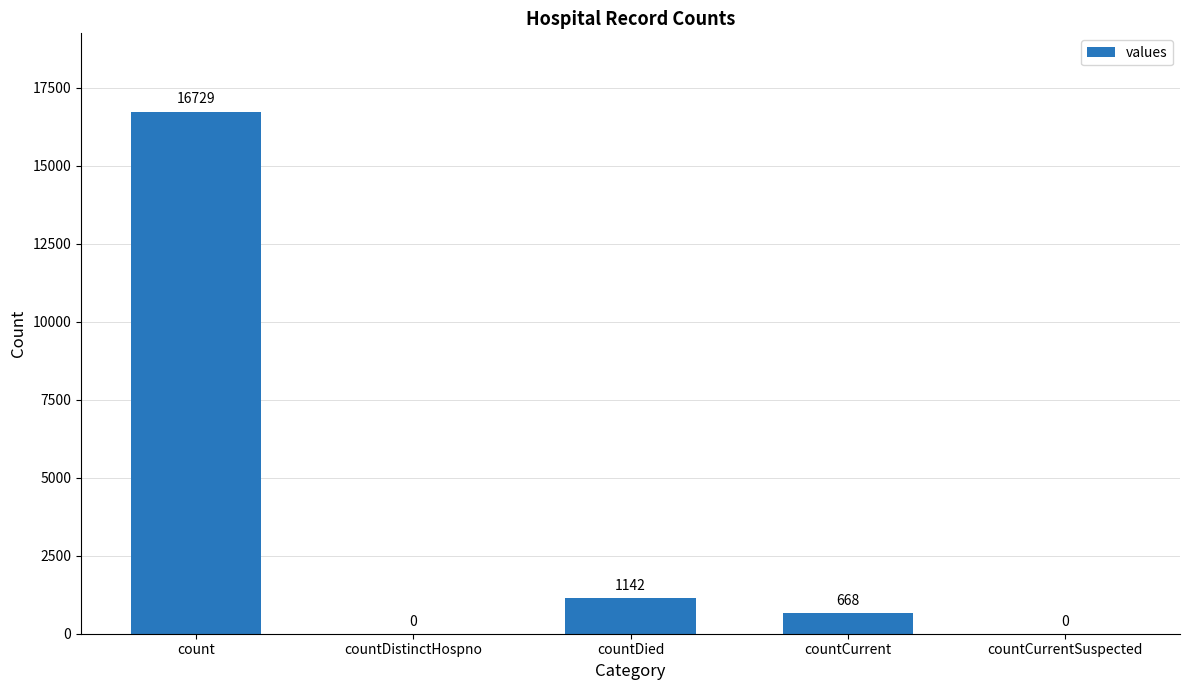

Approximately how many times larger is the value at count compared to countDied?

14.6